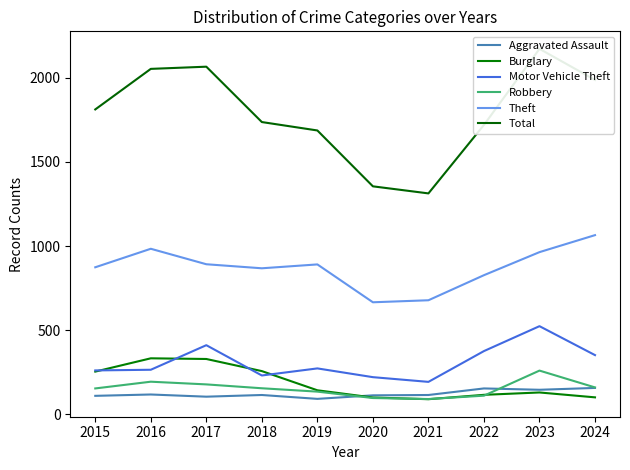

What is the maximum value for Burglary?

333